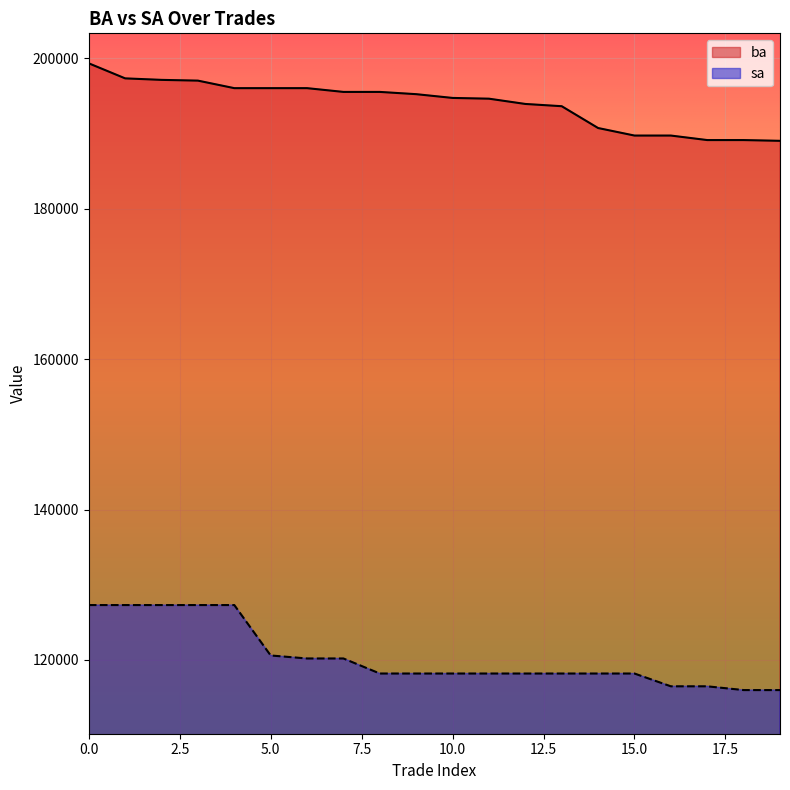

At 10.0, list the series in order from smallest to largest.

sa, ba